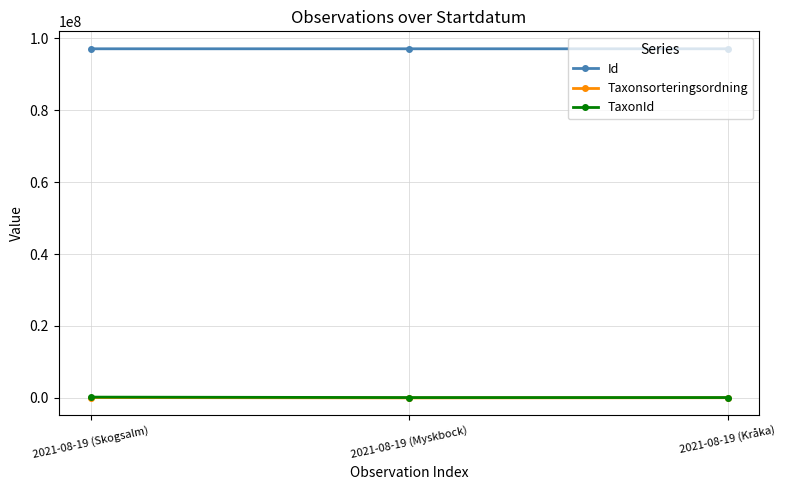

What is the spread (max minus min) of values at 2021-08-19 (Myskbock)?

97040464